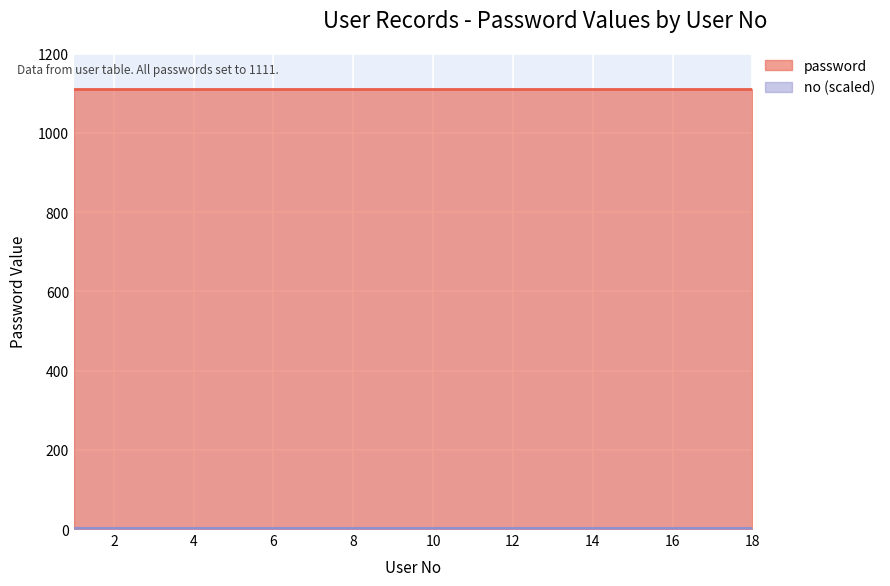

What is the average value of the no series?

11